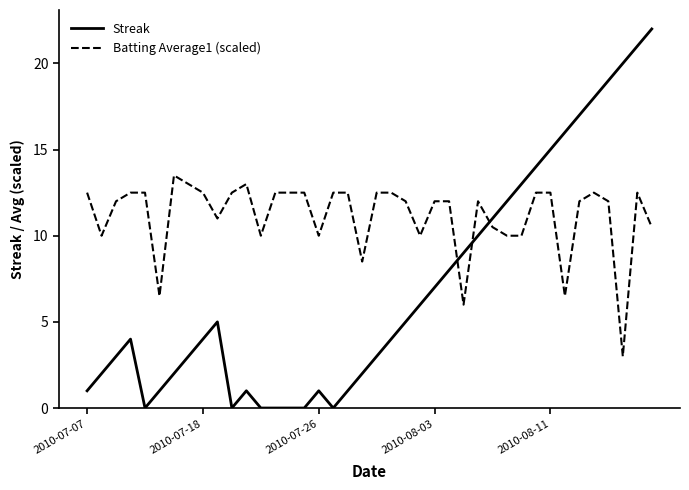

True or false: Streak and Batting Average1 (scaled) cross at least once.

True